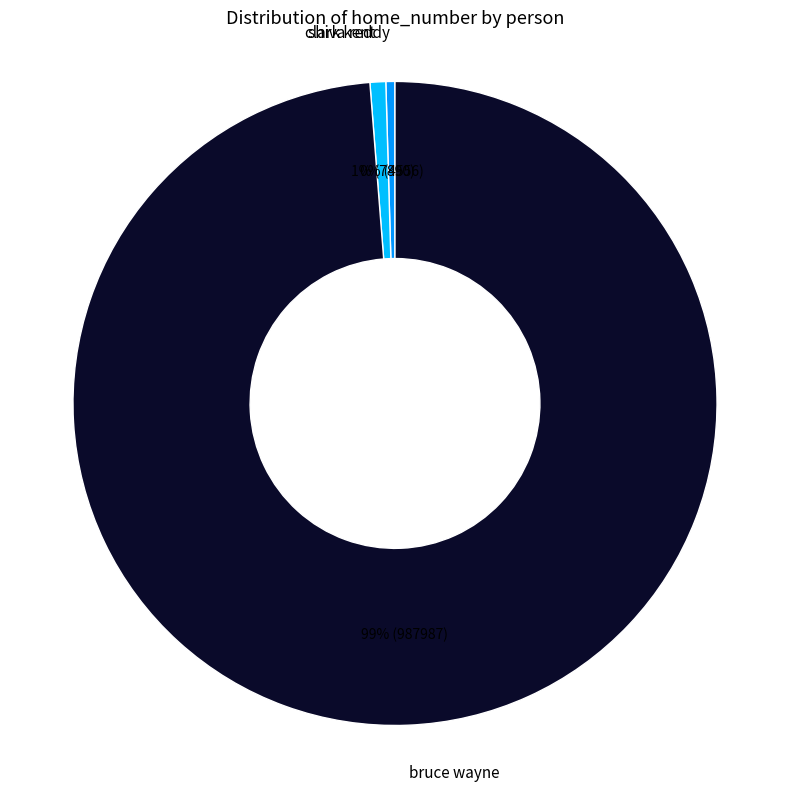

To the nearest percent, what is the average slice percentage?

33%